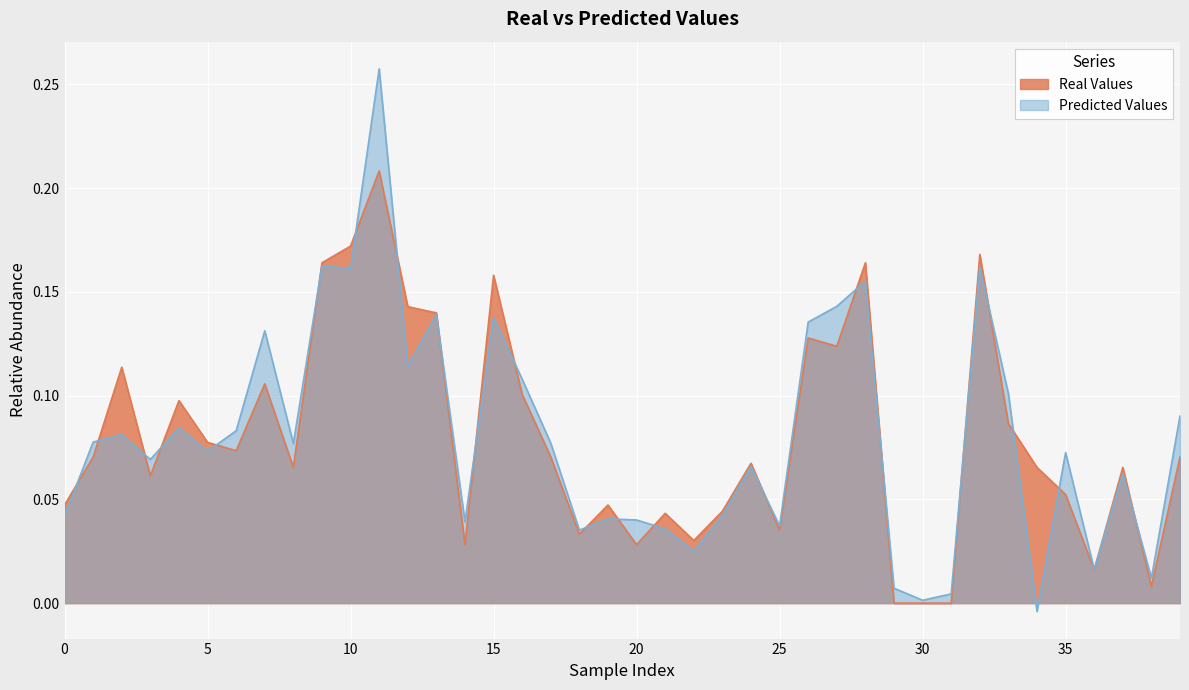

True or false: Predicted Values has more than 0 interior local peaks.

True